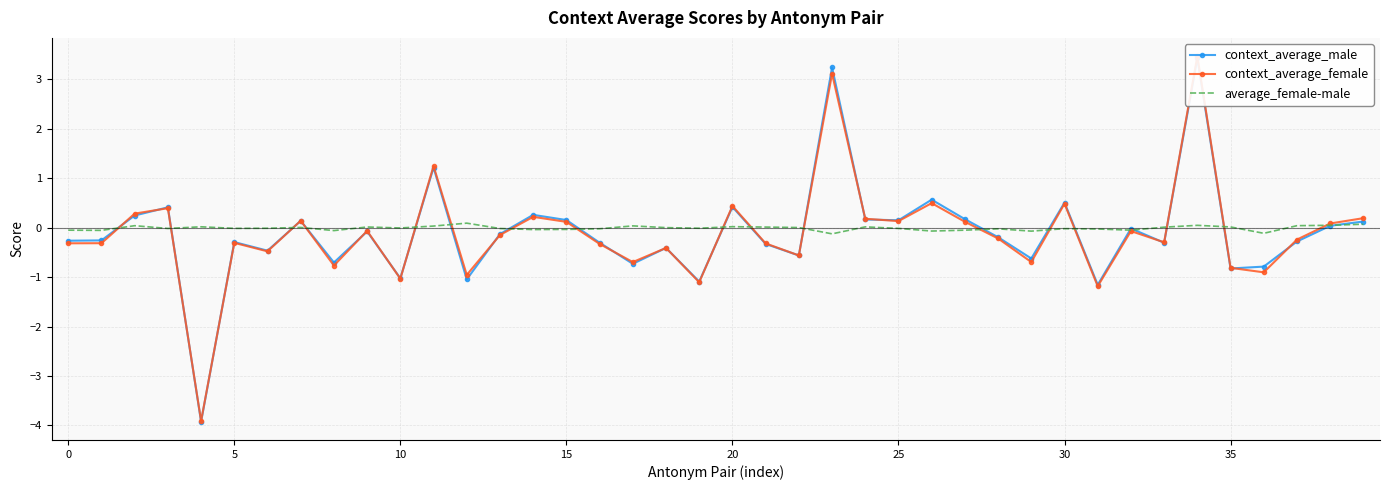

The value of context_average_male at 34 is 3.4. True or false?

True